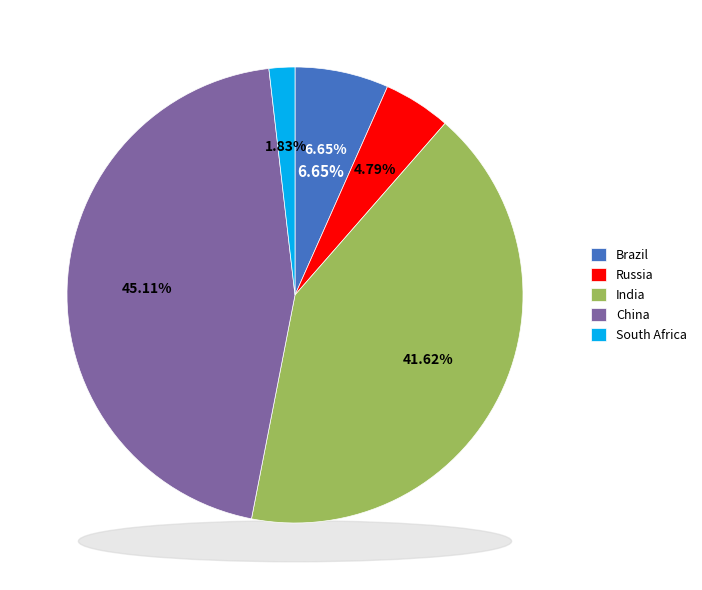

To the nearest percent, what portion does China represent?

45%